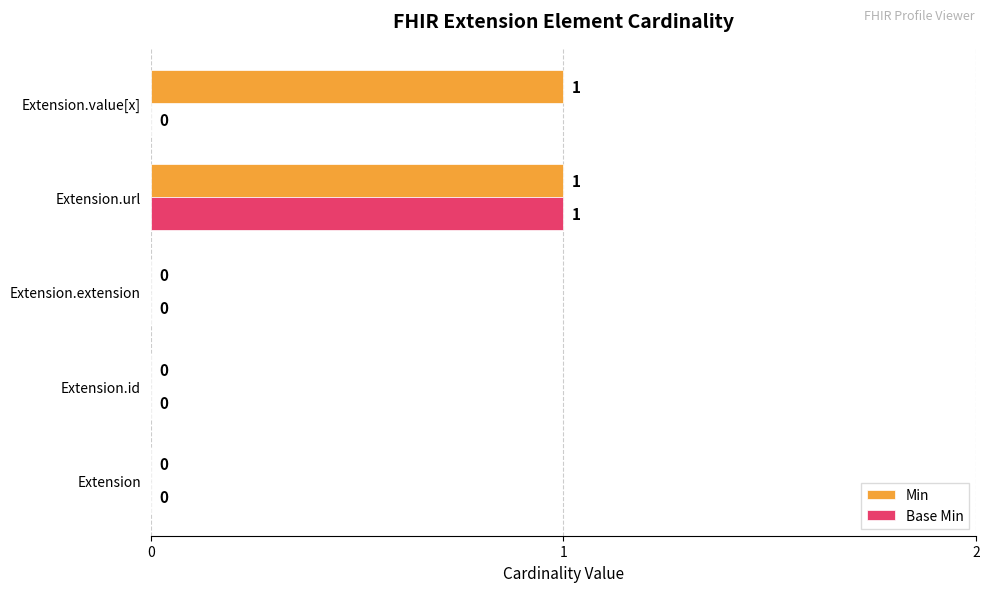

Is it true that Base Min equals 0 at Extension.id?

True